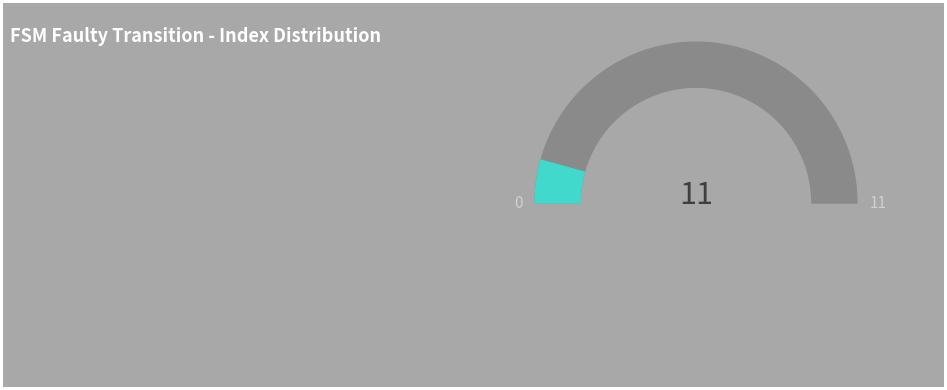

Is it true that 0,4,a is 7% of the pie?

False